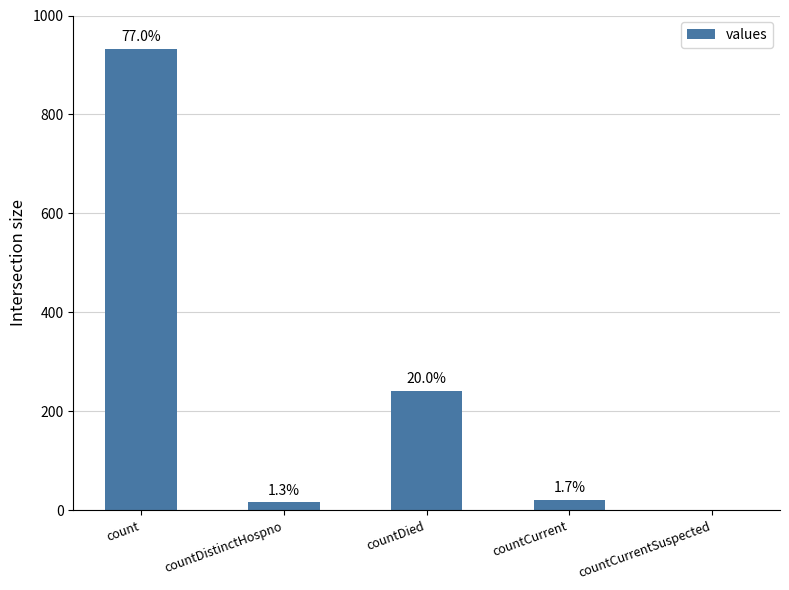

Does the chart contain stacked bars?

No